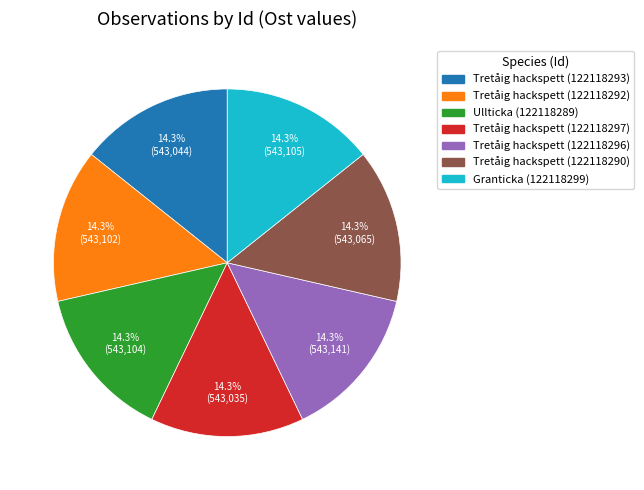

To the nearest percent, what percentage of the pie is Granticka (122118299)?

14%